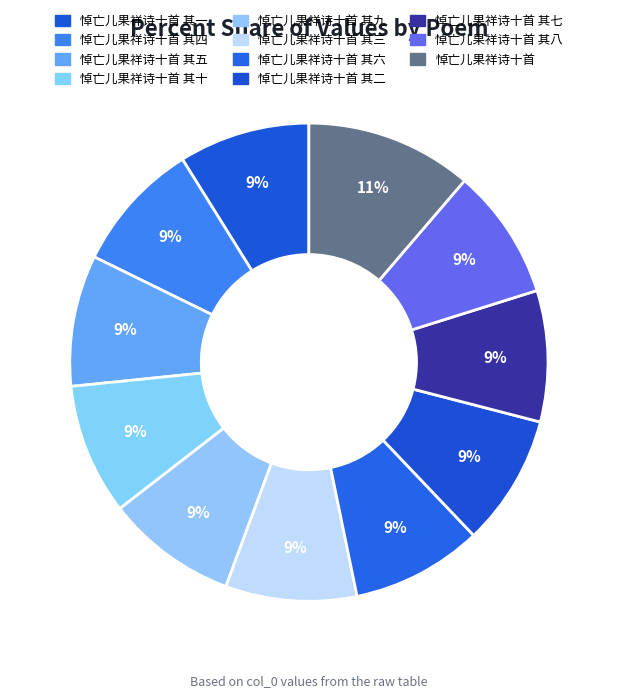

What percentage do 悼亡儿果祥诗十首 其十 and 悼亡儿果祥诗十首 其一 together represent?

17.7%